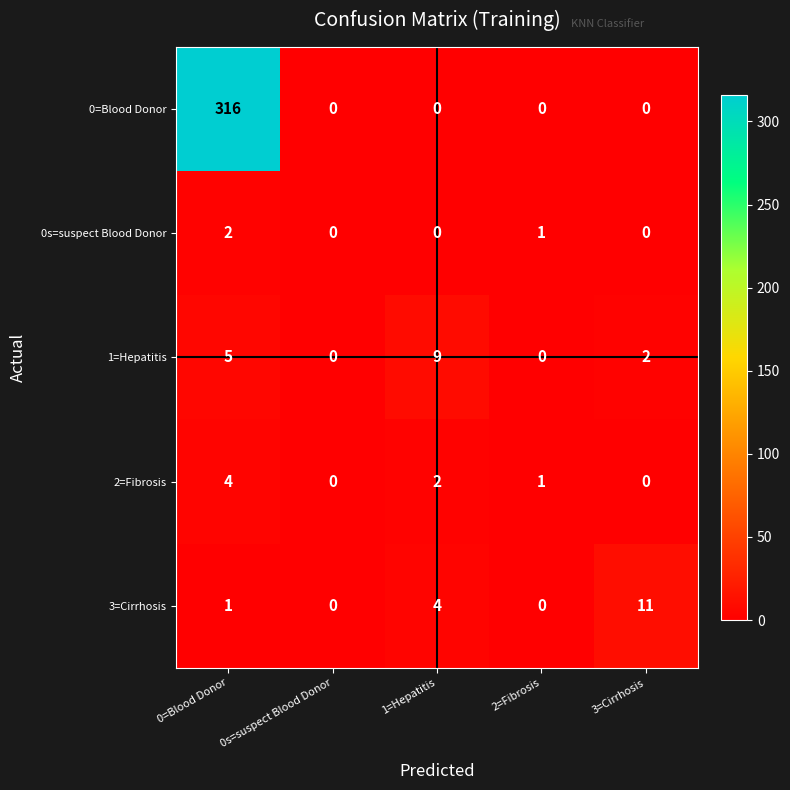

What is the difference between the second highest and second lowest values in the 1=Hepatitis series?

5